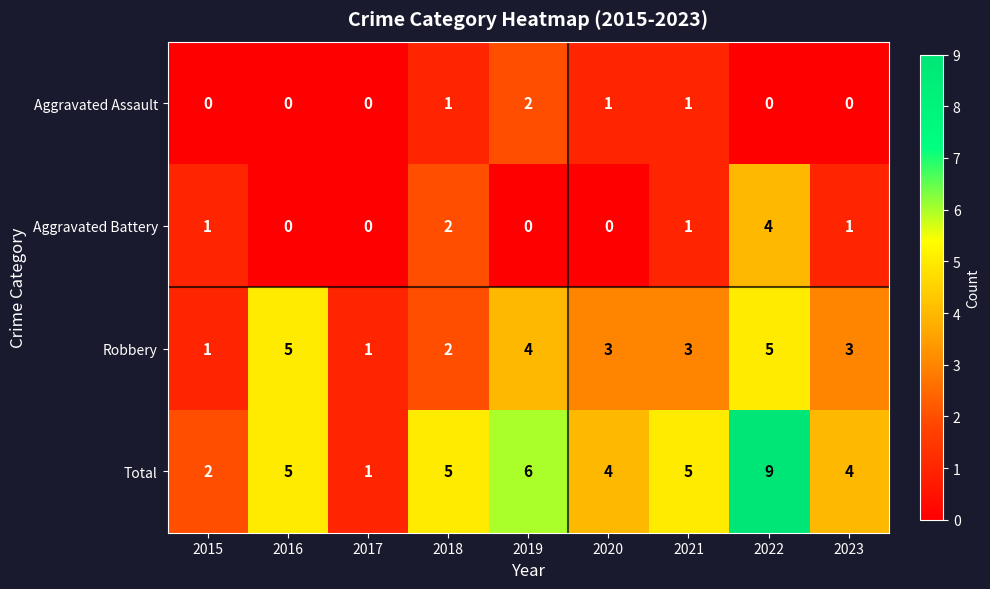

Count the number of data series in this chart.

4